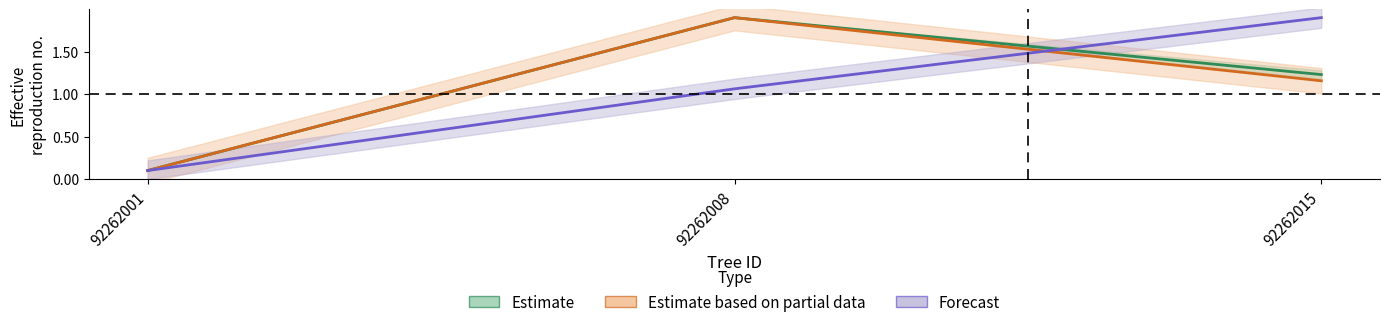

The value of bal at 92262001 is 0.1. True or false?

False